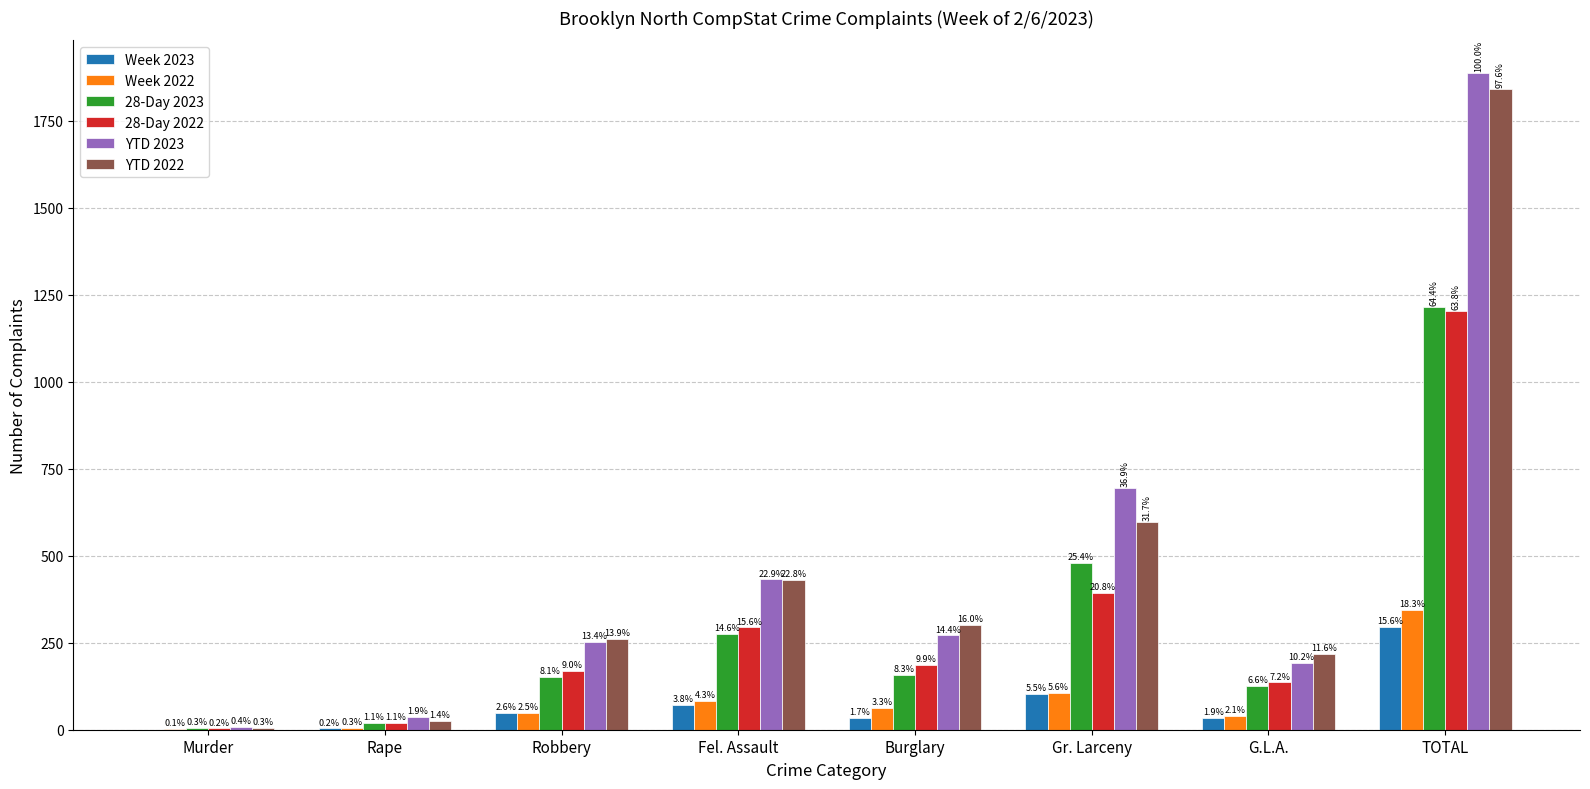

What is the value of the YTD 2022 bar at the 8th from the left?

1841